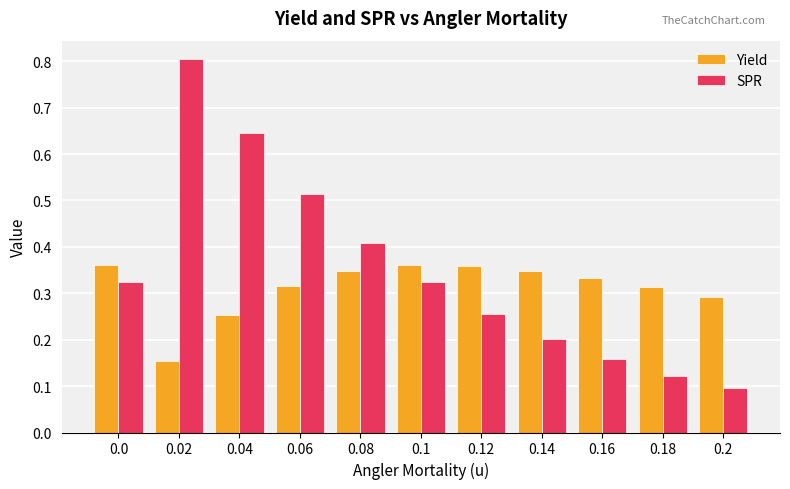

Which series has the widest spread of values?

SPR